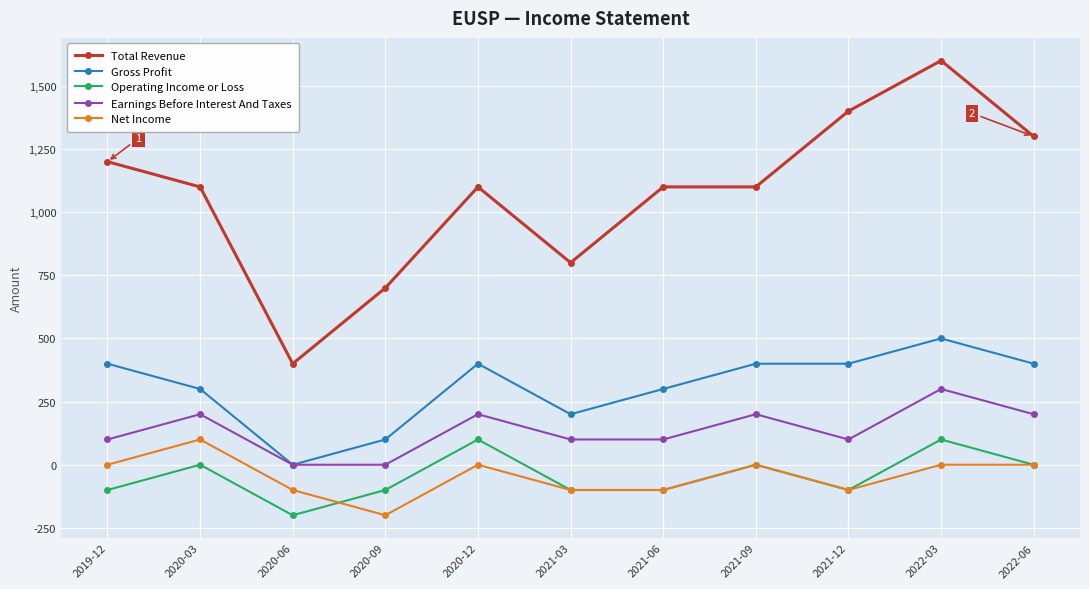

What is the spread (max minus min) of values at 2020-12?

1100